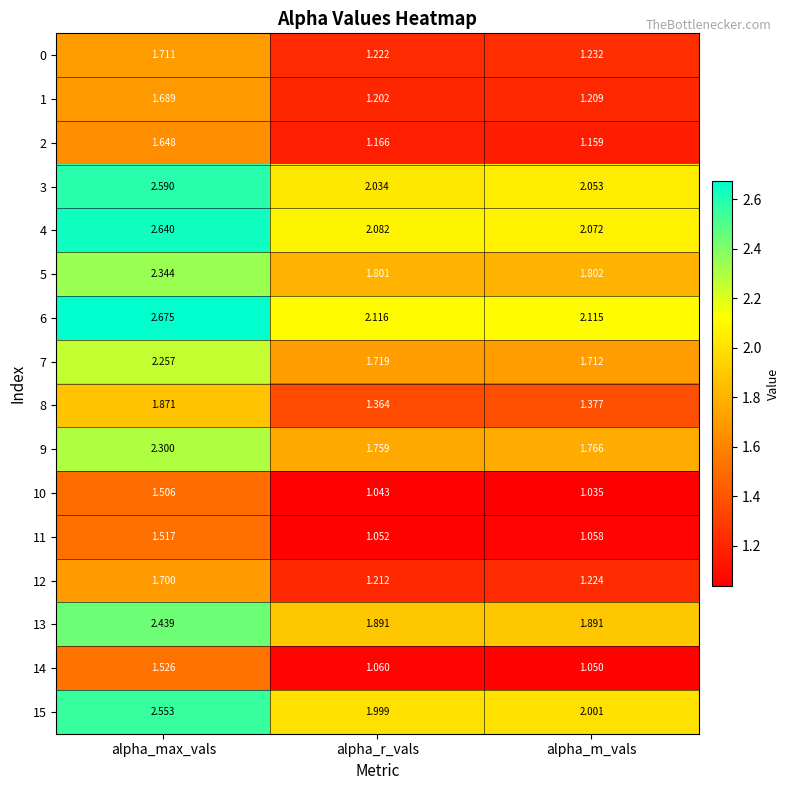

Which label corresponds to the smallest value in the chart?

alpha_m_vals